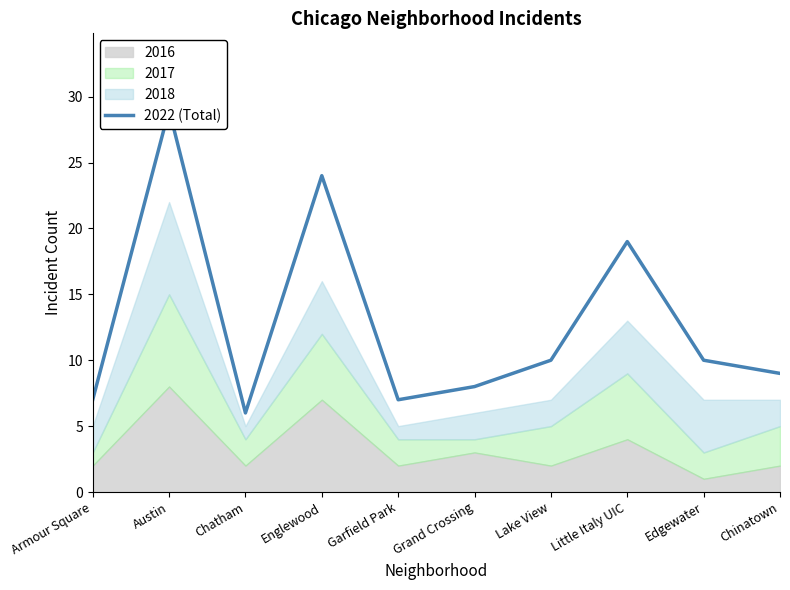

Which label corresponds to the largest value in the chart?

Austin